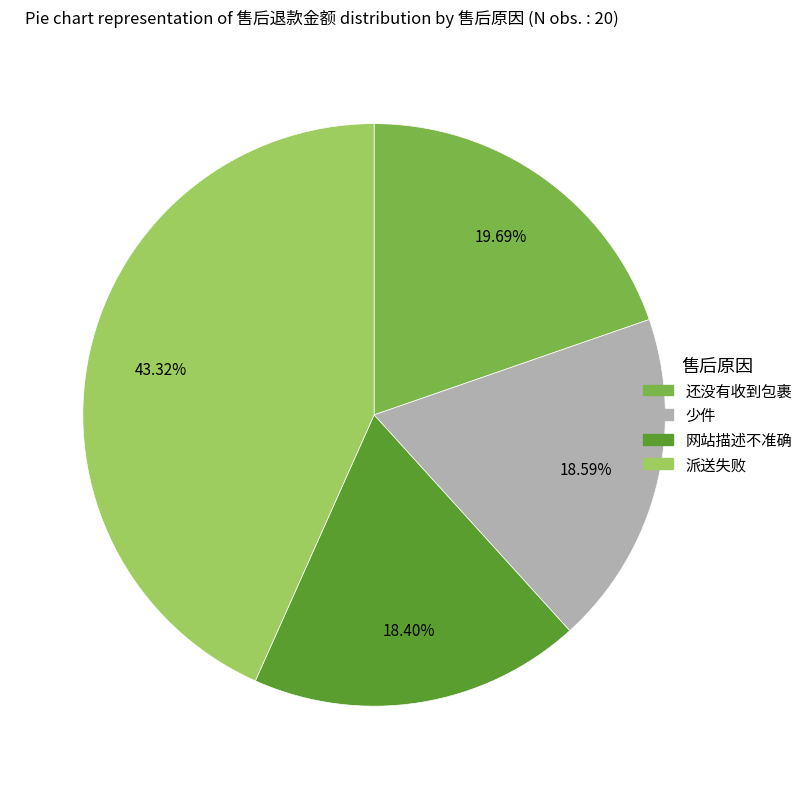

Is there any slice that represents more than half of the pie?

No